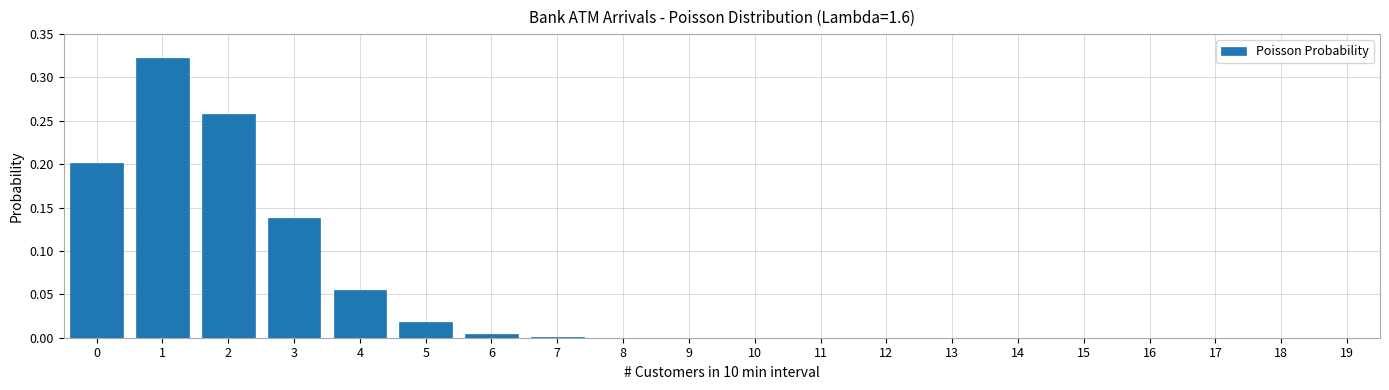

The value at 0 is 0.1. True or false?

False